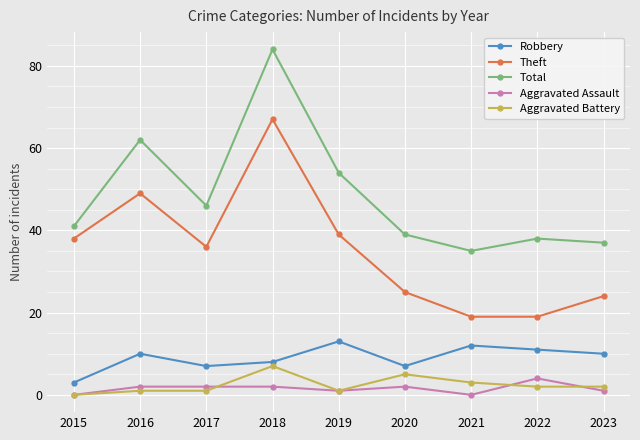

How many values in the Aggravated Assault series are below 2?

4